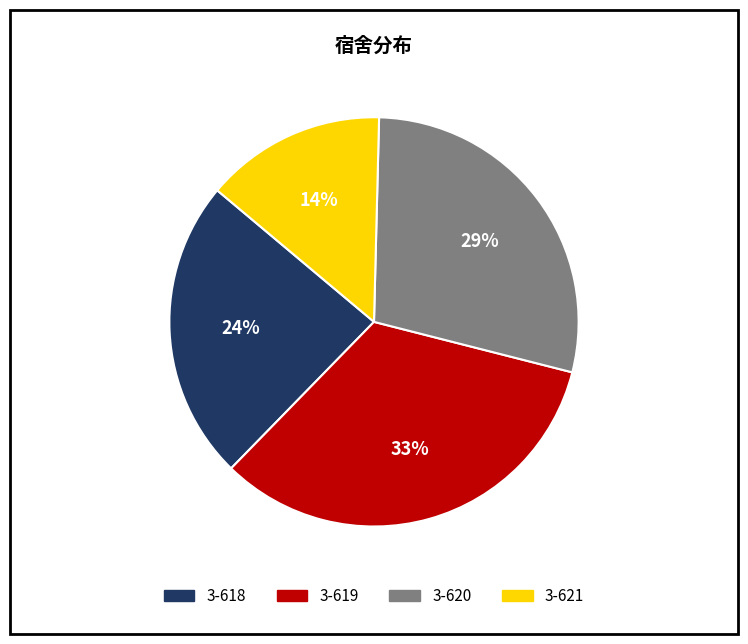

Rank the categories by value from lowest to highest.

3-621, 3-618, 3-620, 3-619